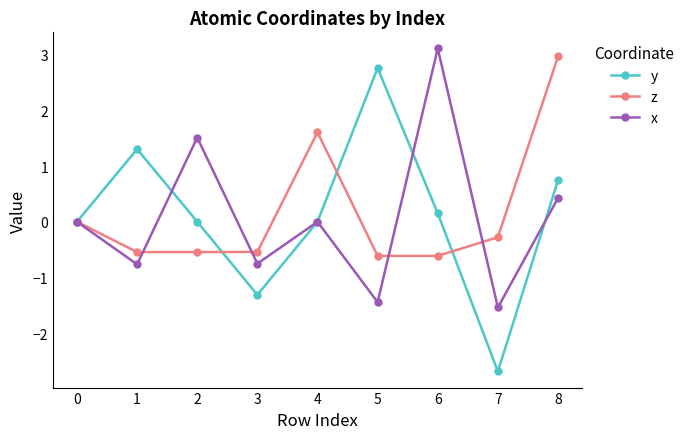

Is the value of z at 0 greater than the value of y at 6?

No